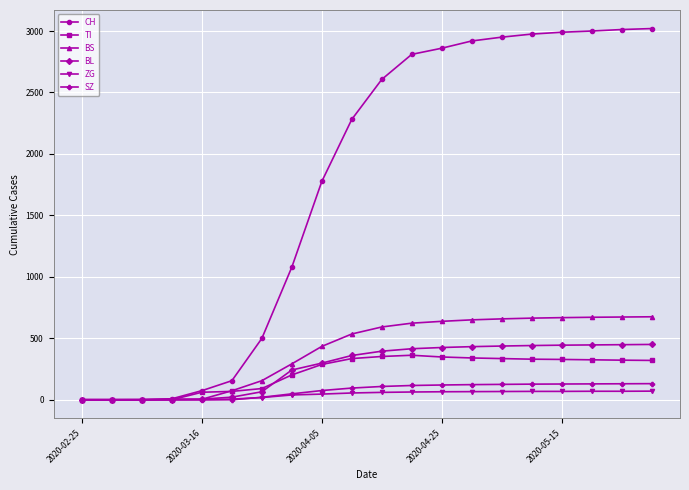

Which series has the largest total across all categories?

CH